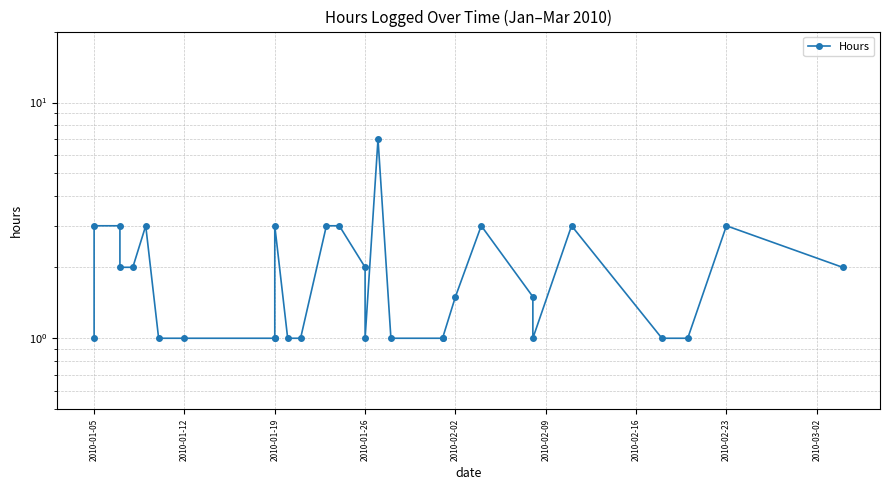

What is the sum of the values at 2010-01-19 and 2010-01-26?

3.0